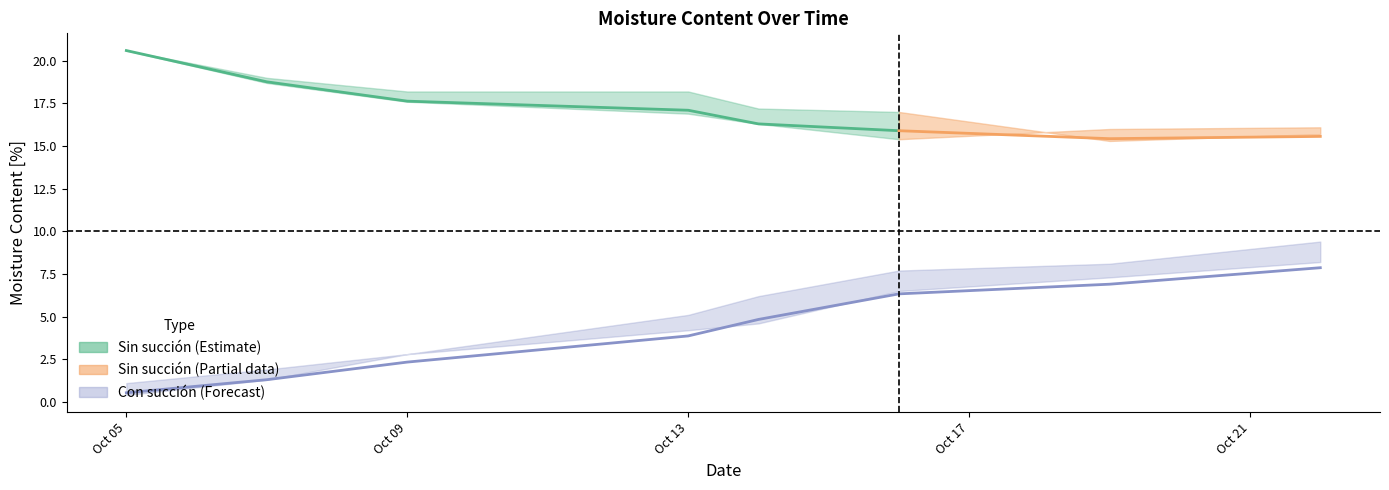

True or false: con_succion_mean and sin_succion_1 cross at least once.

False